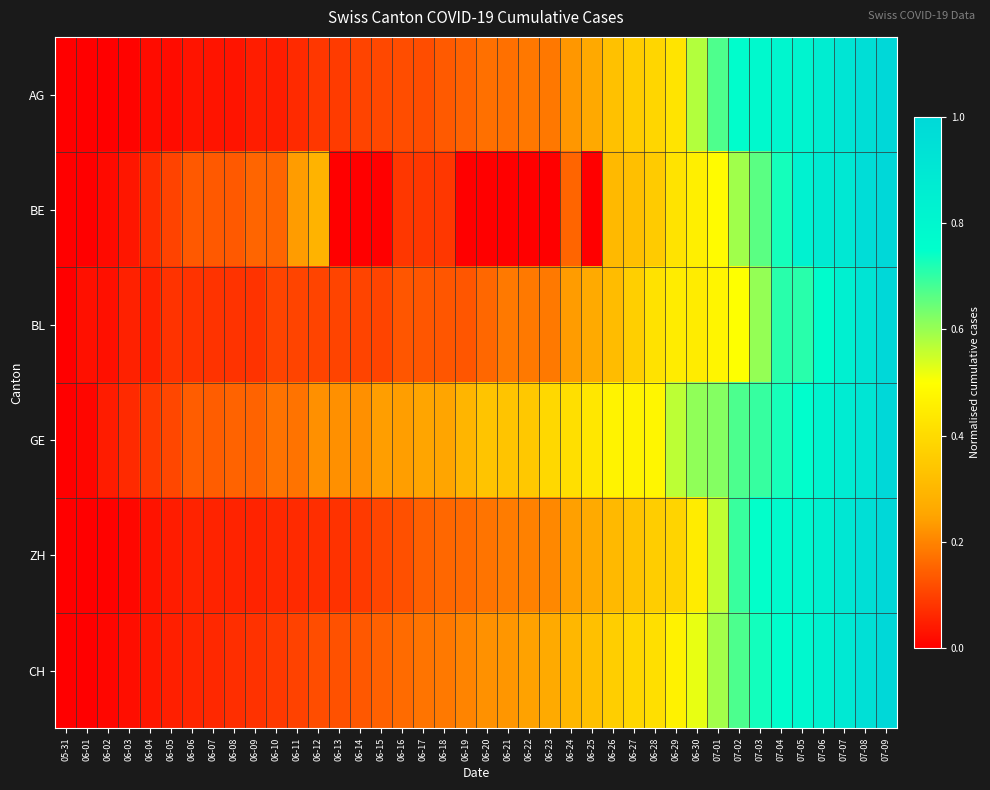

Reading left to right, extract all data points from this chart.

AG: 05-31=0.0	06-01=0.0	06-02=0.0	06-03=0.0	06-04=0.0	06-05=0.0	06-06=0.0	06-07=0.0	06-08=0.0	06-09=0.0	06-10=0.0	06-11=0.1	06-12=0.1	06-13=0.1	06-14=0.1	06-15=0.1	06-16=0.1	06-17=0.1	06-18=0.1	06-19=0.2	06-20=0.2	06-21=0.2	06-22=0.2	06-23=0.2	06-24=0.2	06-25=0.3	06-26=0.3	06-27=0.4	06-28=0.4	06-29=0.4	06-30=0.6	07-01=0.7	07-02=0.8	07-03=0.8	07-04=0.8	07-05=0.8	07-06=0.9	07-07=0.9	07-08=1.0	07-09=1.0
BE: 05-31=0.0	06-01=0.0	06-02=0.0	06-03=0.0	06-04=0.1	06-05=0.1	06-06=0.1	06-07=0.1	06-08=0.1	06-09=0.2	06-10=0.2	06-11=0.2	06-12=0.3	06-13=0.0	06-14=0.0	06-15=0.0	06-16=0.1	06-17=0.1	06-18=0.1	06-19=0.0	06-20=0.0	06-21=0.0	06-22=0.0	06-23=0.0	06-24=0.2	06-25=0.0	06-26=0.3	06-27=0.3	06-28=0.4	06-29=0.4	06-30=0.5	07-01=0.5	07-02=0.6	07-03=0.7	07-04=0.7	07-05=0.8	07-06=0.9	07-07=0.9	07-08=1.0	07-09=1.0
BL: 05-31=0.0	06-01=0.0	06-02=0.0	06-03=0.1	06-04=0.1	06-05=0.1	06-06=0.1	06-07=0.1	06-08=0.1	06-09=0.1	06-10=0.1	06-11=0.1	06-12=0.1	06-13=0.1	06-14=0.1	06-15=0.1	06-16=0.1	06-17=0.1	06-18=0.1	06-19=0.1	06-20=0.2	06-21=0.2	06-22=0.2	06-23=0.2	06-24=0.2	06-25=0.3	06-26=0.3	06-27=0.4	06-28=0.4	06-29=0.4	06-30=0.4	07-01=0.5	07-02=0.5	07-03=0.6	07-04=0.7	07-05=0.7	07-06=0.8	07-07=0.8	07-08=0.9	07-09=1.0
GE: 05-31=0.0	06-01=0.0	06-02=0.0	06-03=0.1	06-04=0.1	06-05=0.1	06-06=0.1	06-07=0.1	06-08=0.2	06-09=0.2	06-10=0.2	06-11=0.2	06-12=0.2	06-13=0.2	06-14=0.2	06-15=0.2	06-16=0.2	06-17=0.2	06-18=0.2	06-19=0.3	06-20=0.3	06-21=0.3	06-22=0.3	06-23=0.4	06-24=0.4	06-25=0.4	06-26=0.5	06-27=0.5	06-28=0.5	06-29=0.6	06-30=0.6	07-01=0.6	07-02=0.7	07-03=0.7	07-04=0.7	07-05=0.8	07-06=0.8	07-07=0.9	07-08=0.9	07-09=1.0
ZH: 05-31=0.0	06-01=0.0	06-02=0.0	06-03=0.0	06-04=0.0	06-05=0.0	06-06=0.1	06-07=0.1	06-08=0.1	06-09=0.1	06-10=0.1	06-11=0.1	06-12=0.1	06-13=0.1	06-14=0.1	06-15=0.1	06-16=0.1	06-17=0.1	06-18=0.2	06-19=0.2	06-20=0.2	06-21=0.2	06-22=0.2	06-23=0.2	06-24=0.2	06-25=0.3	06-26=0.3	06-27=0.3	06-28=0.4	06-29=0.4	06-30=0.4	07-01=0.6	07-02=0.7	07-03=0.7	07-04=0.8	07-05=0.8	07-06=0.8	07-07=0.9	07-08=1.0	07-09=1.0
CH: 05-31=0.0	06-01=0.0	06-02=0.0	06-03=0.0	06-04=0.0	06-05=0.0	06-06=0.1	06-07=0.1	06-08=0.1	06-09=0.1	06-10=0.1	06-11=0.1	06-12=0.1	06-13=0.1	06-14=0.1	06-15=0.1	06-16=0.2	06-17=0.2	06-18=0.2	06-19=0.2	06-20=0.2	06-21=0.2	06-22=0.2	06-23=0.3	06-24=0.3	06-25=0.3	06-26=0.4	06-27=0.4	06-28=0.4	06-29=0.5	06-30=0.5	07-01=0.6	07-02=0.7	07-03=0.7	07-04=0.8	07-05=0.8	07-06=0.8	07-07=0.9	07-08=0.9	07-09=1.0